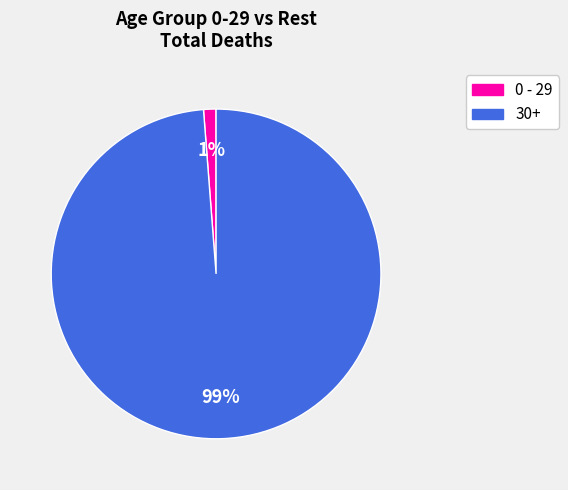

To the nearest percent, what is the average slice percentage?

50%